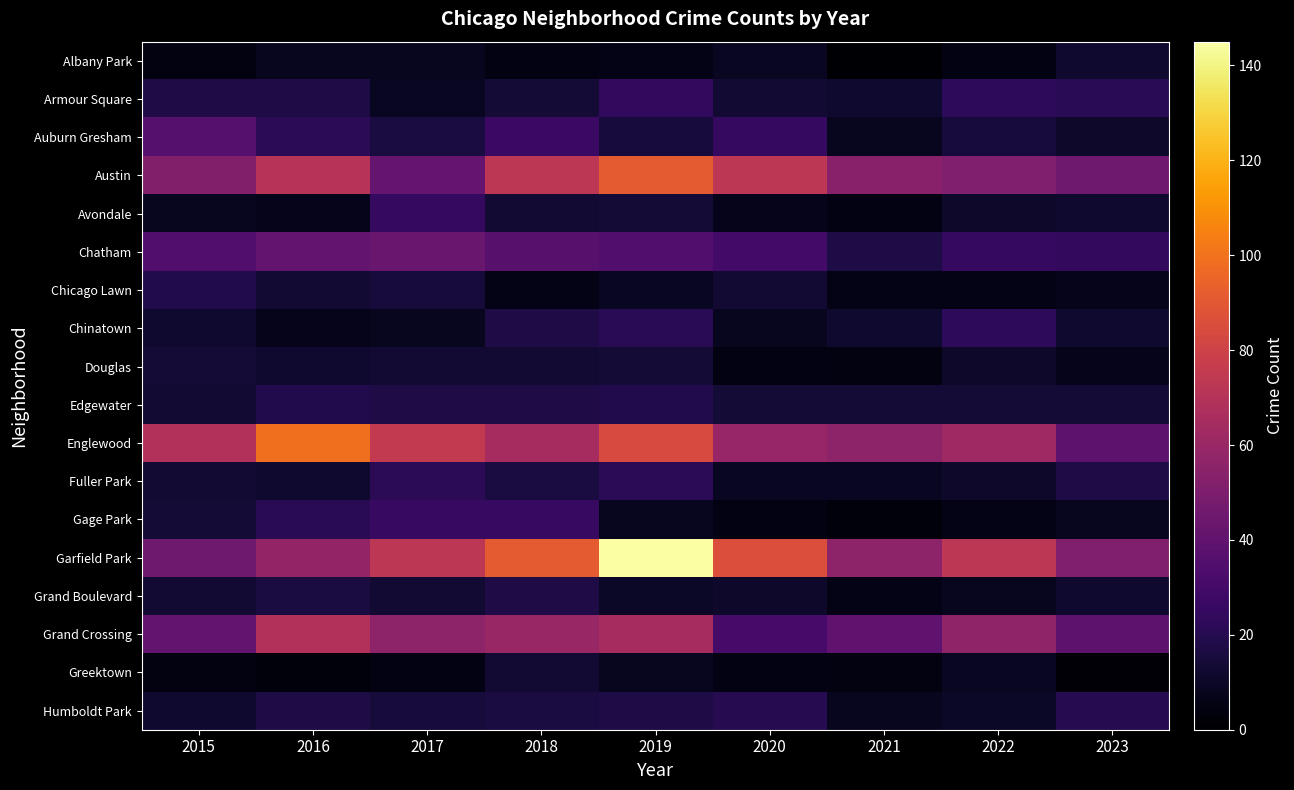

What is the total value across all series at 2021?

315